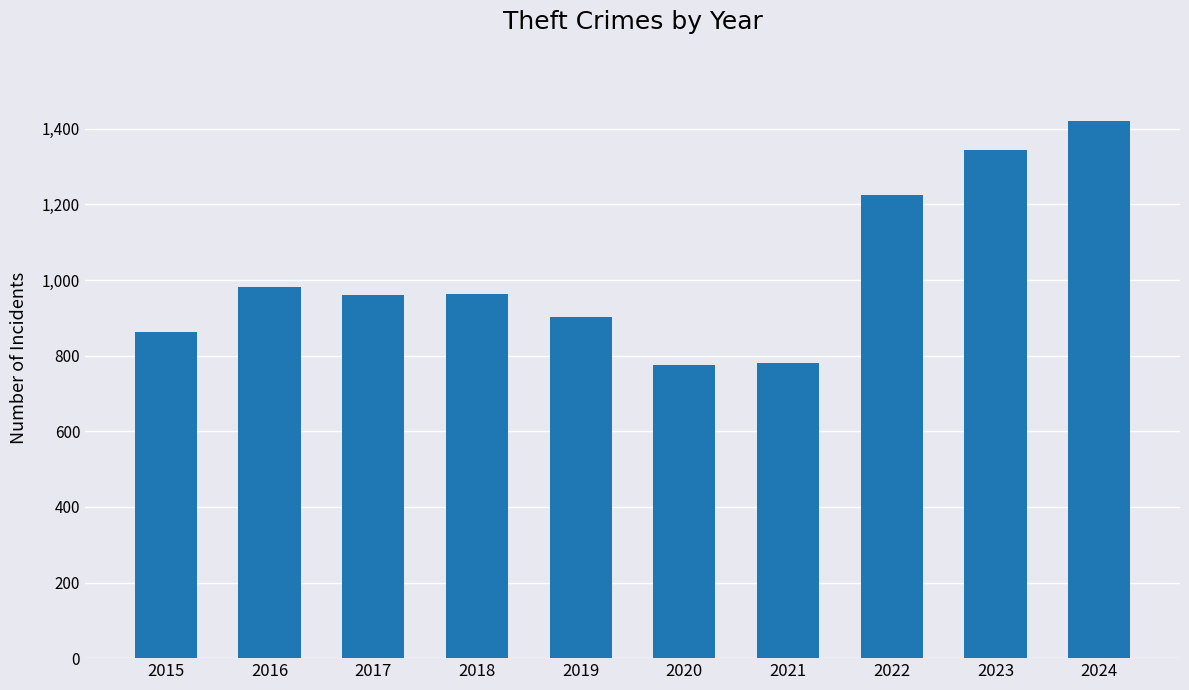

What is the value of the 2nd bar from the left?

982